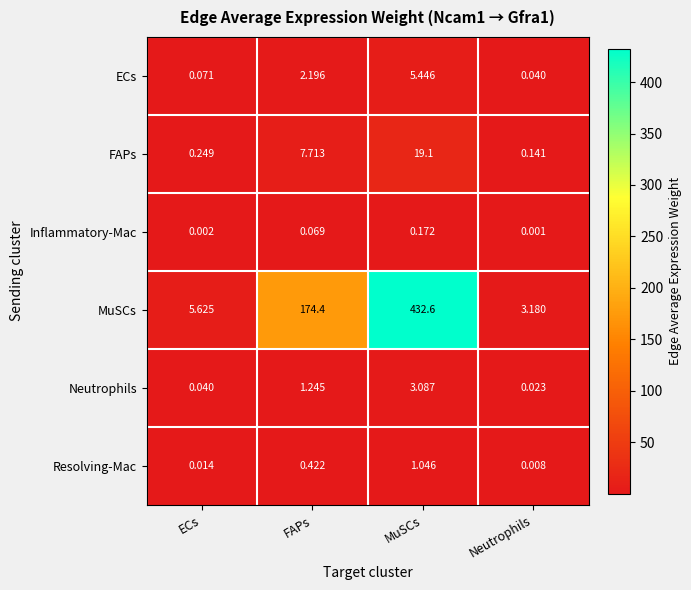

At which category is the sum across all series the highest?

MuSCs